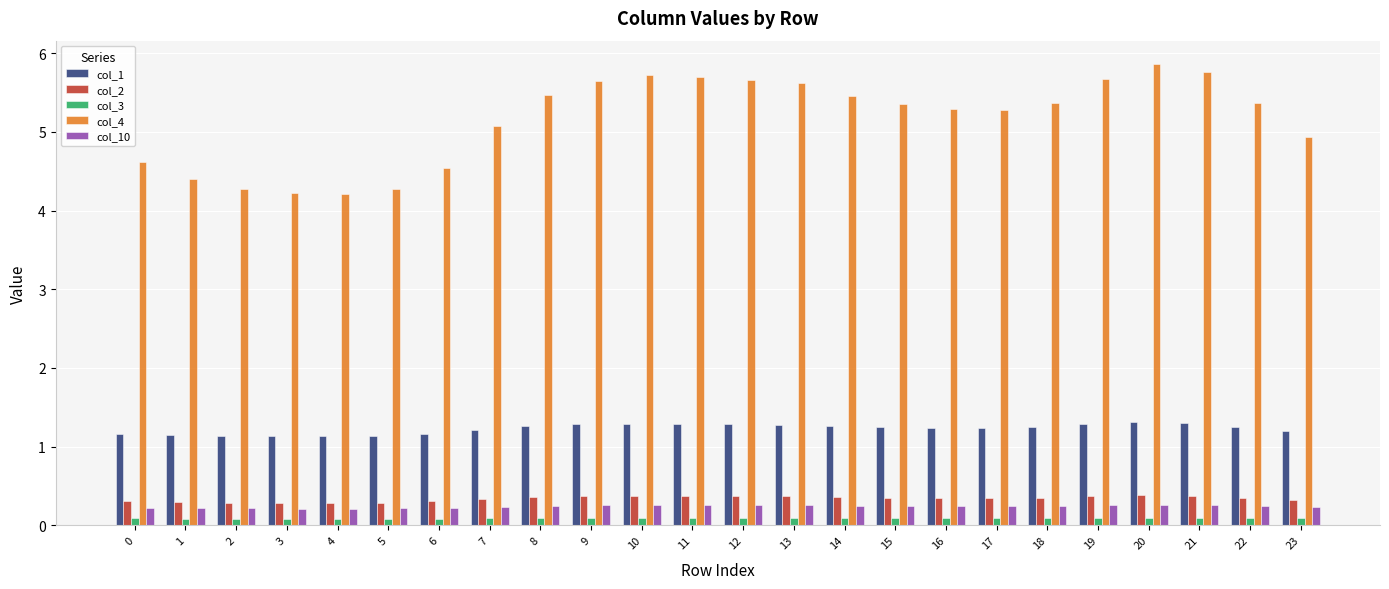

What is the maximum value shown in the chart?

5.9